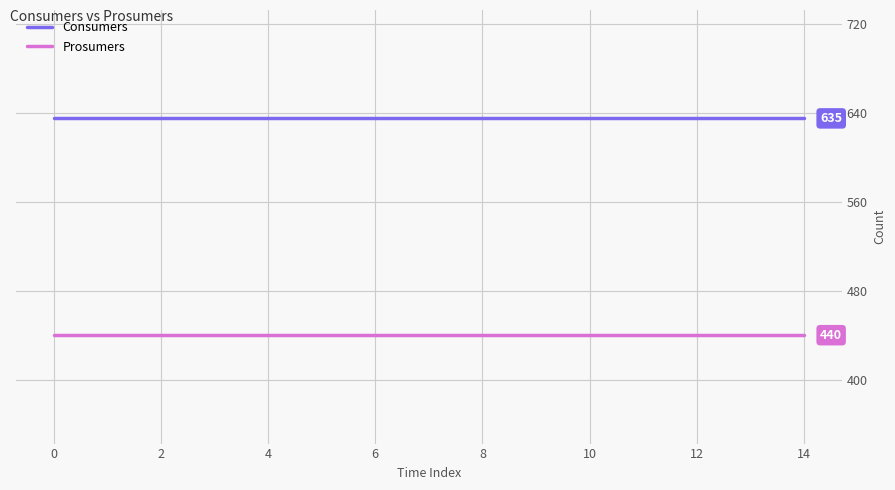

True or false: Prosumers and Consumers cross at least once.

False